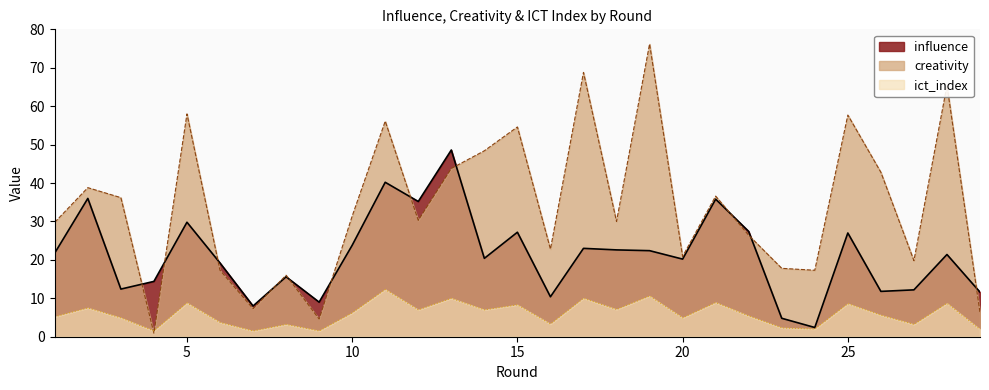

Which series has the widest spread of values?

creativity